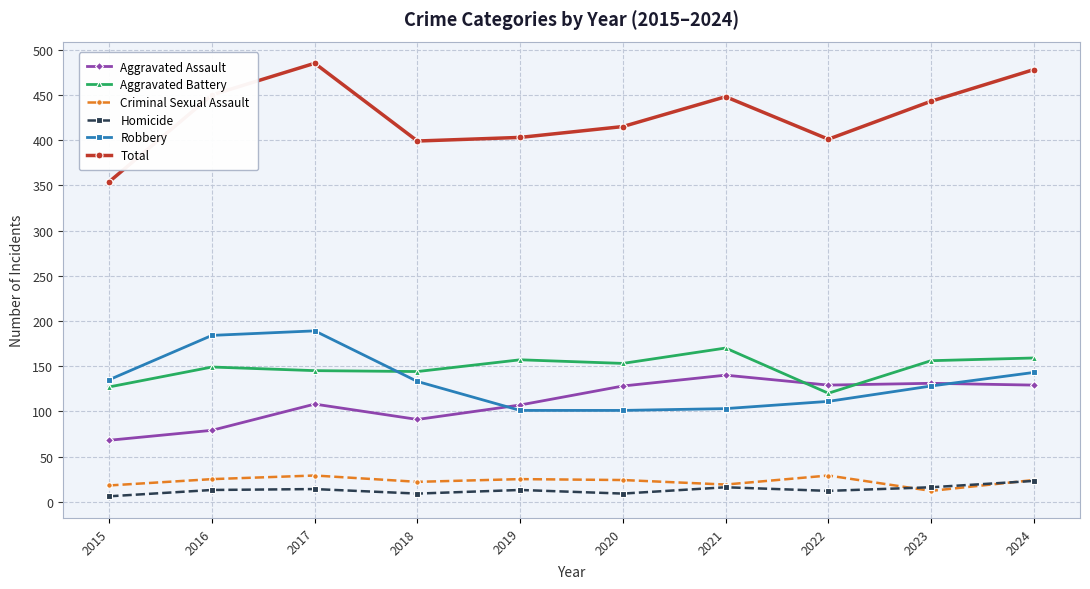

Is it true that Aggravated Battery equals 104 at 2016?

False